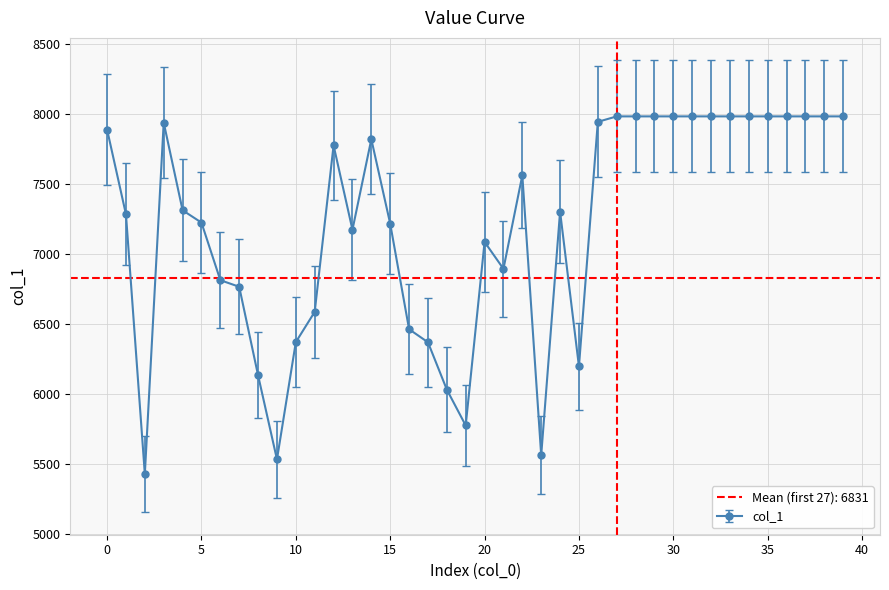

List the labels in order of value, smallest first.

2, 9, 23, 19, 18, 8, 25, 17, 10, 16, 11, 7, 6, 21, 20, 13, 15, 5, 1, 24, 4, 22, 12, 14, 0, 3, 26, 27, 28, 29, 30, 31, 32, 33, 34, 35, 36, 37, 38, 39